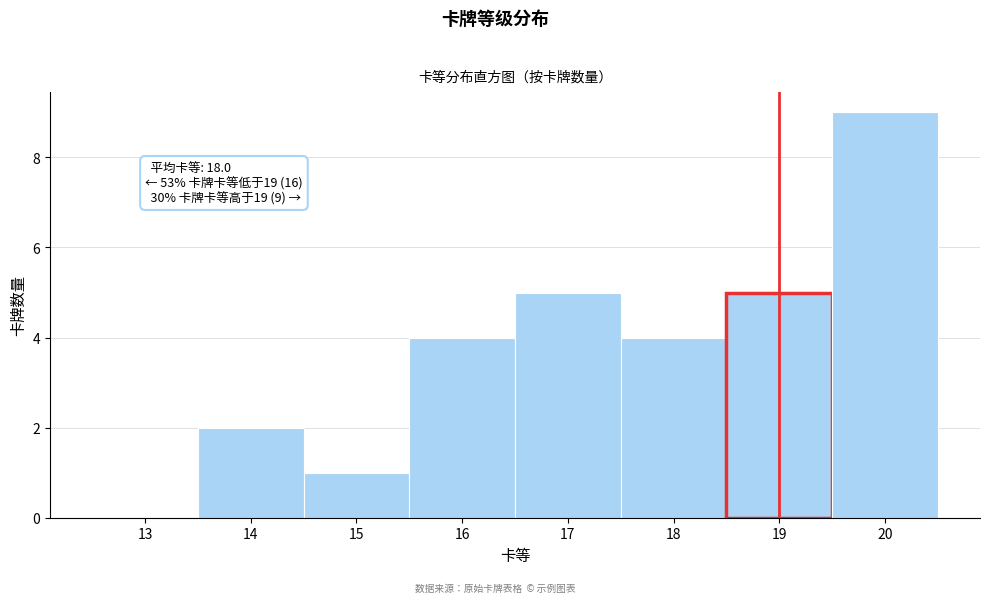

Reading left to right, transcribe all the data shown in this chart.

13=0	14=2	15=1	16=4	17=5	18=4	19=5	20=9